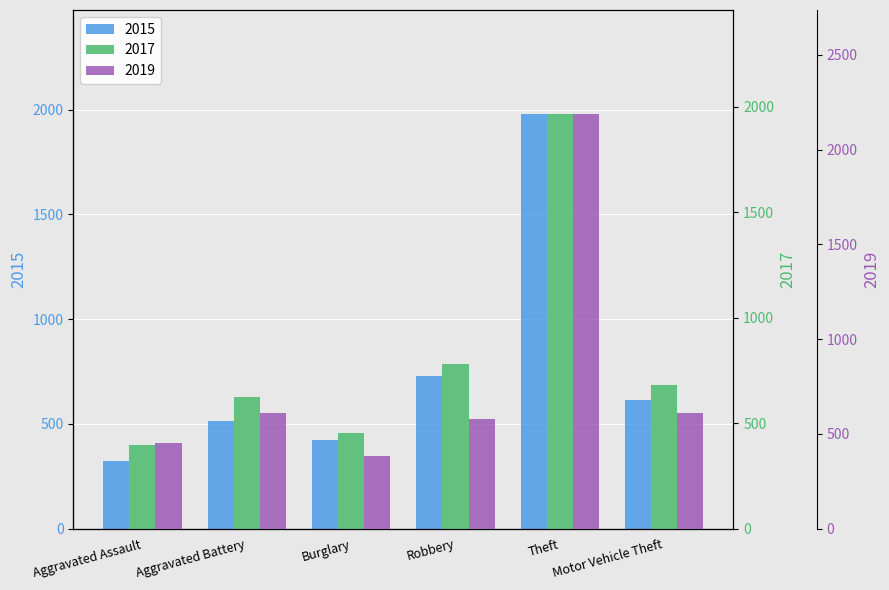

What is the average value of the 2017 series?

817